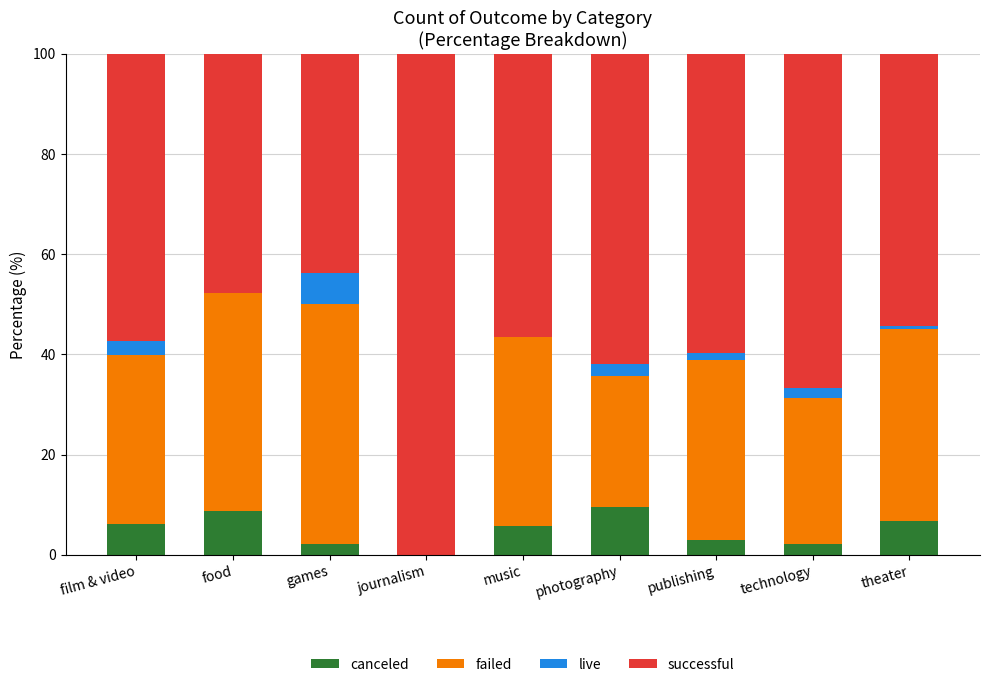

What is the total value across all series at food?

100.0